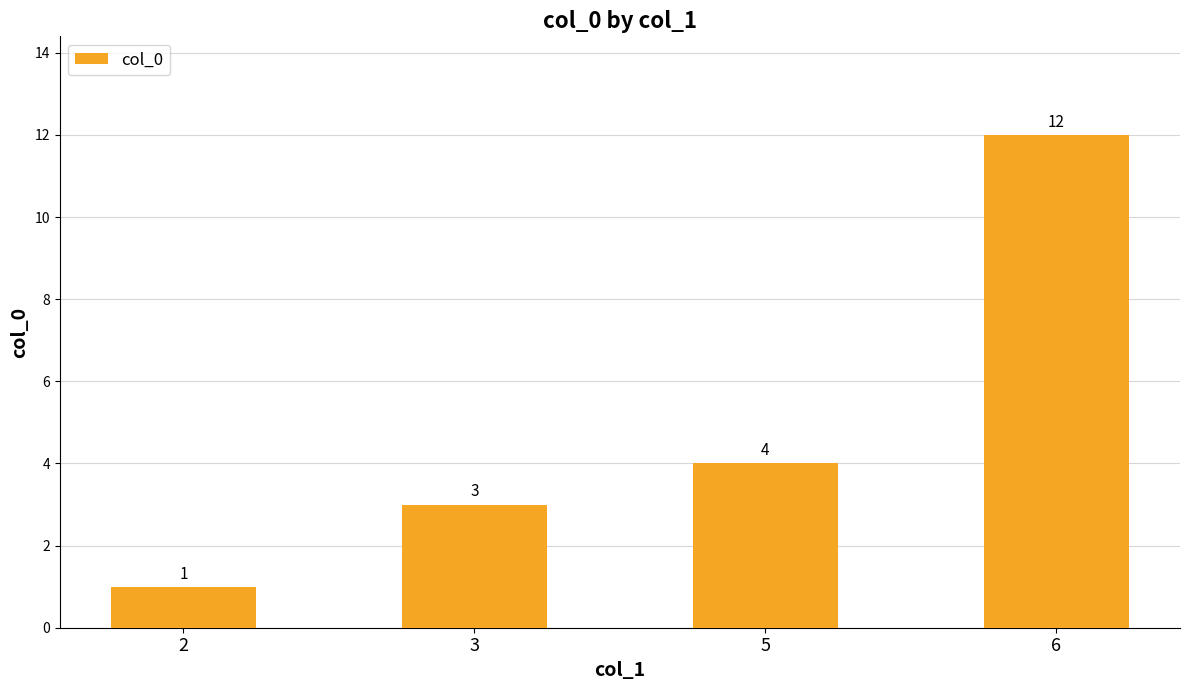

The value at 5 is 7. True or false?

False